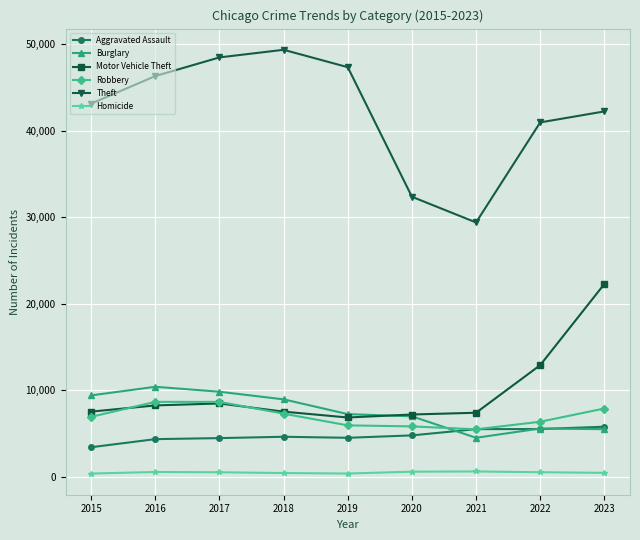

Which category has the highest value across all series?

2018